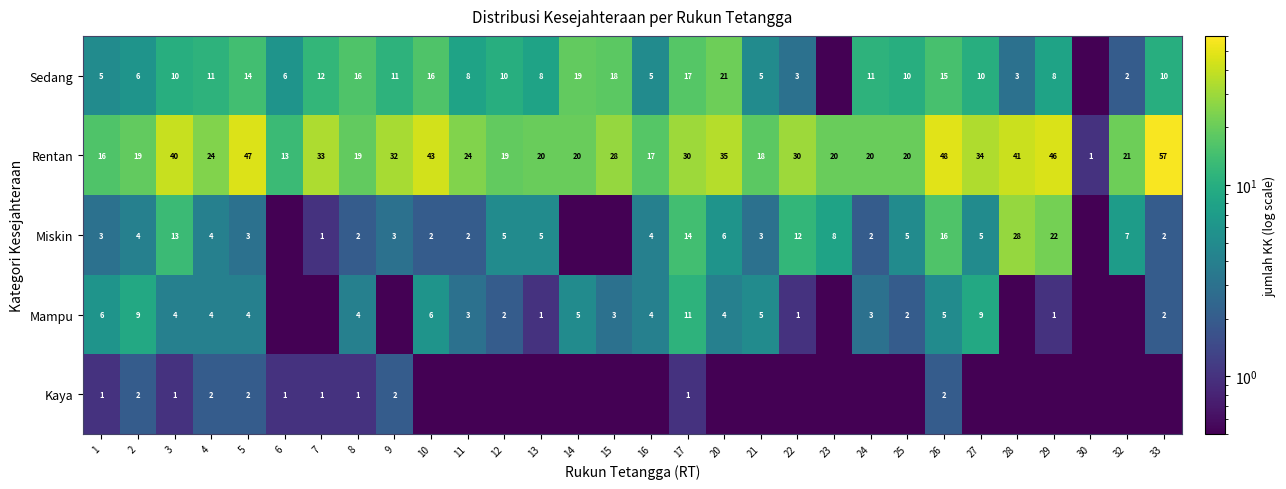

What is the sum of the Rentan values at 32 and 29?

67.0